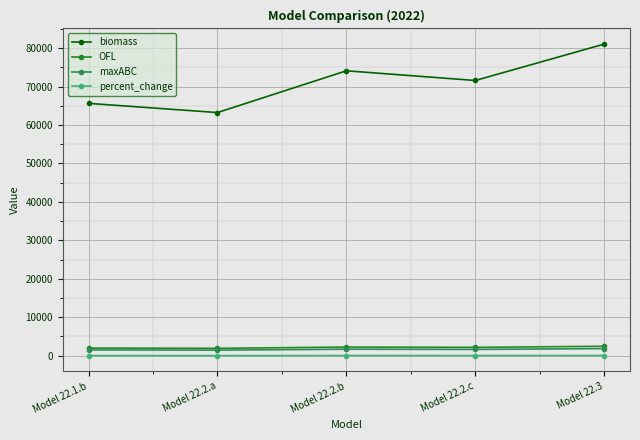

What is the label of the 3rd point from the right?

Model 22.2.b